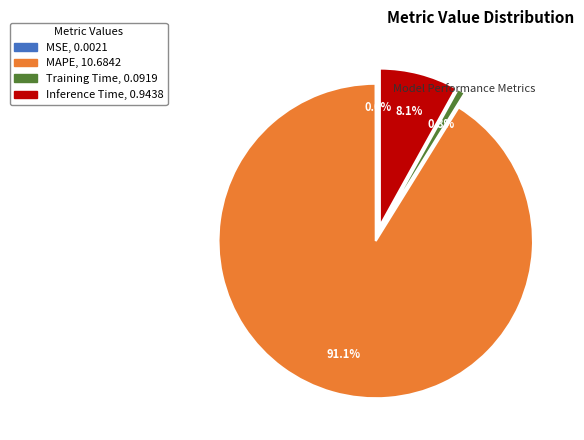

How many slices are in this pie chart?

4